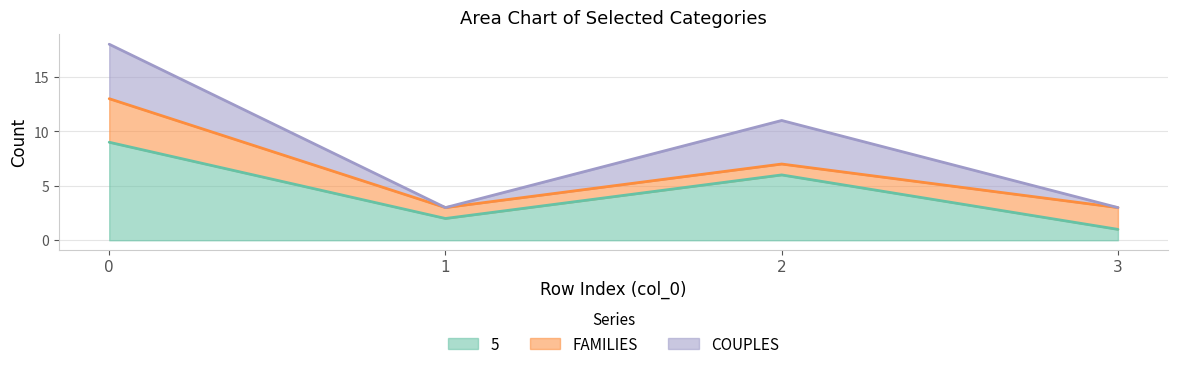

At 3, list the series in order from largest to smallest.

FAMILIES, 5, COUPLES